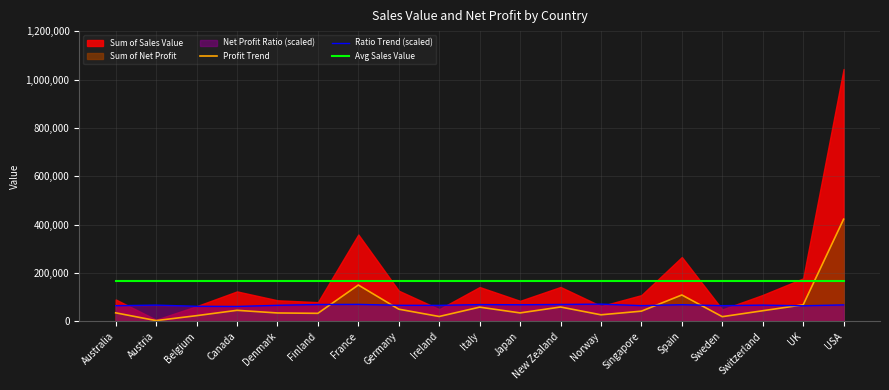

How many values in the Ratio Trend (scaled) series are below 66612?

9